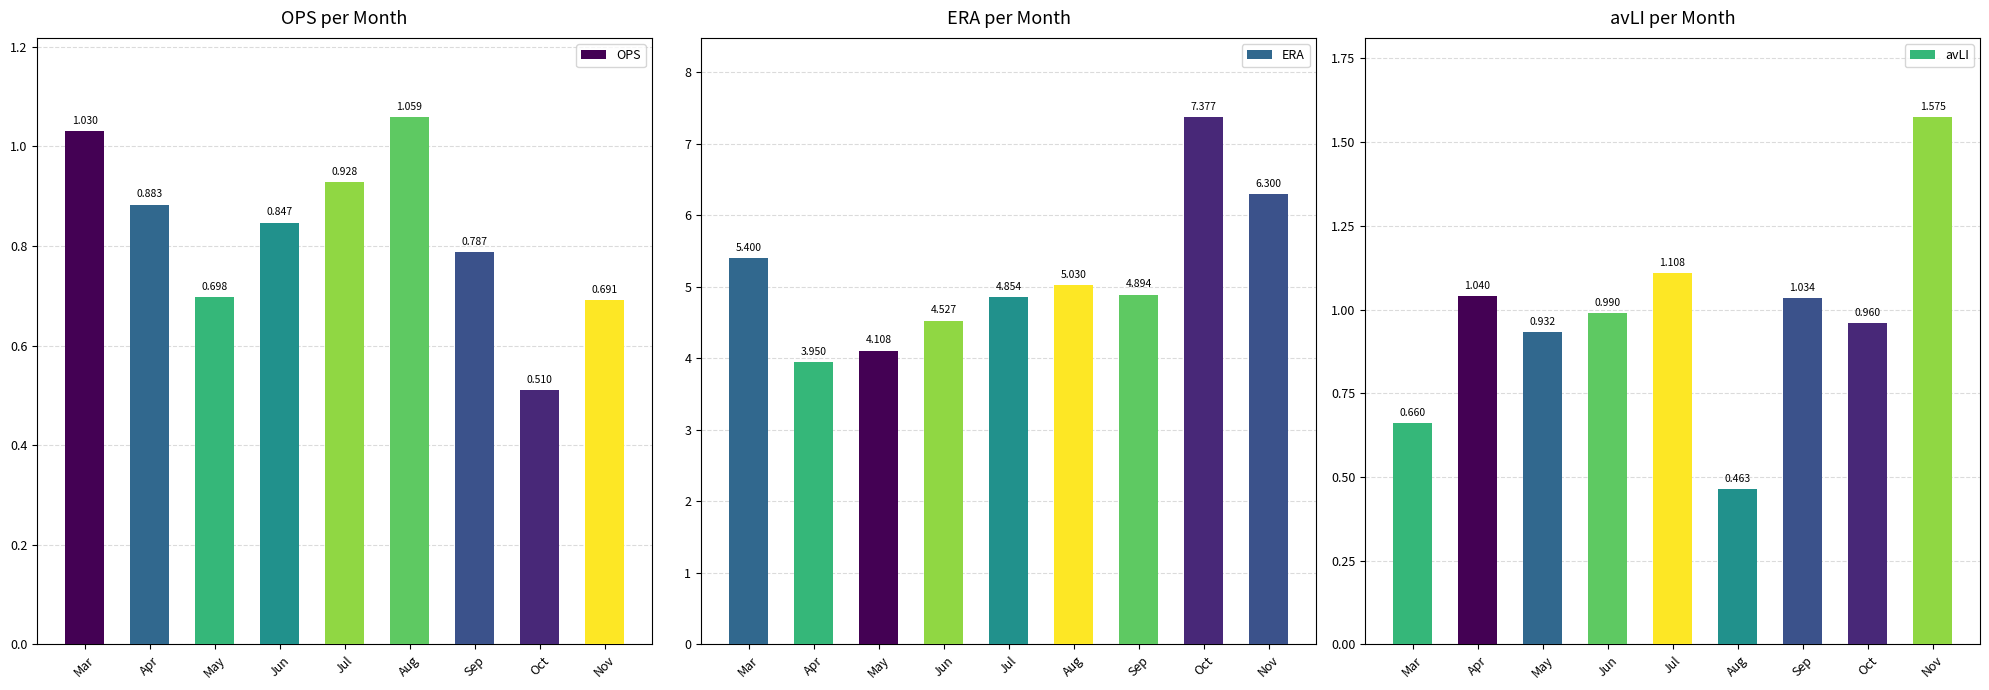

How many bars are there in each group?

3